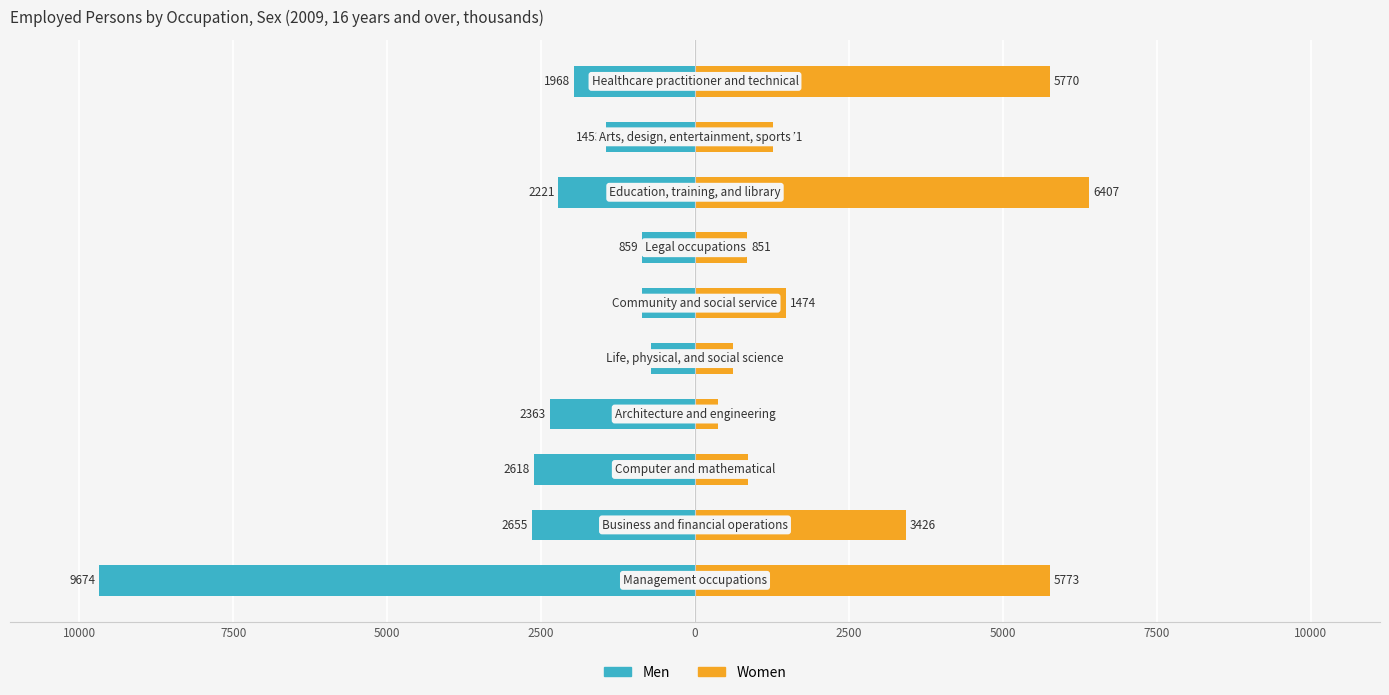

The Men series shows -4513 at 12500. True or false?

False